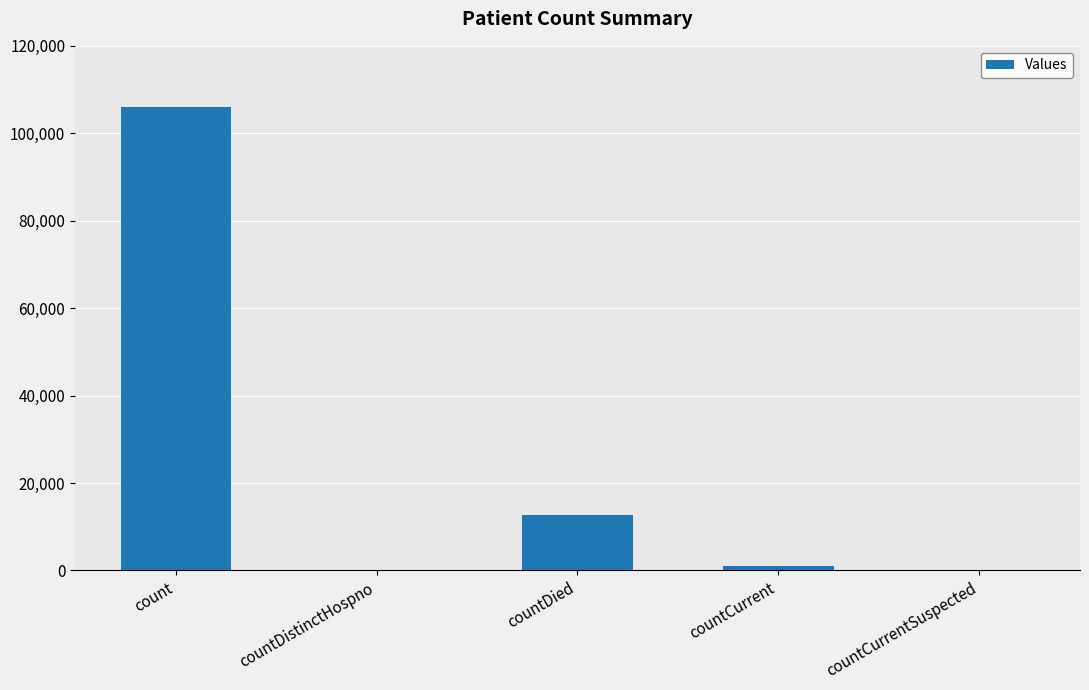

Read the value at countCurrent, to the nearest 100.

1000